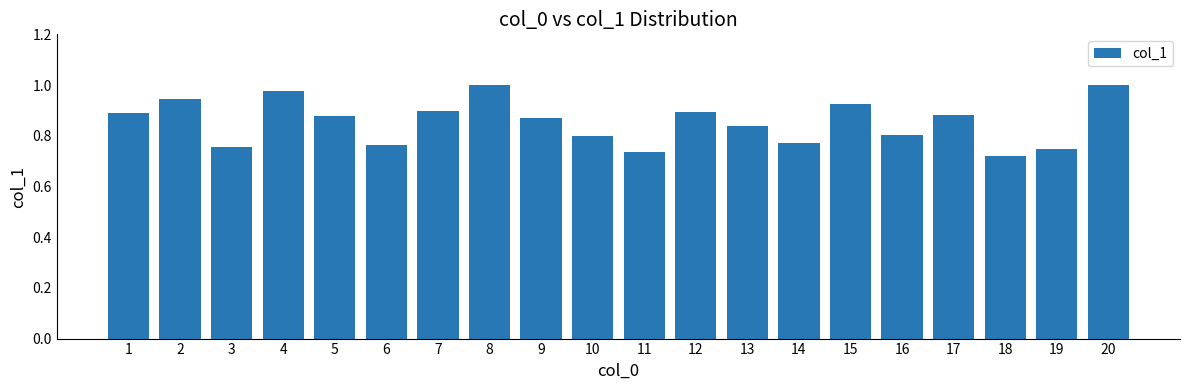

How many bars are there in total?

20